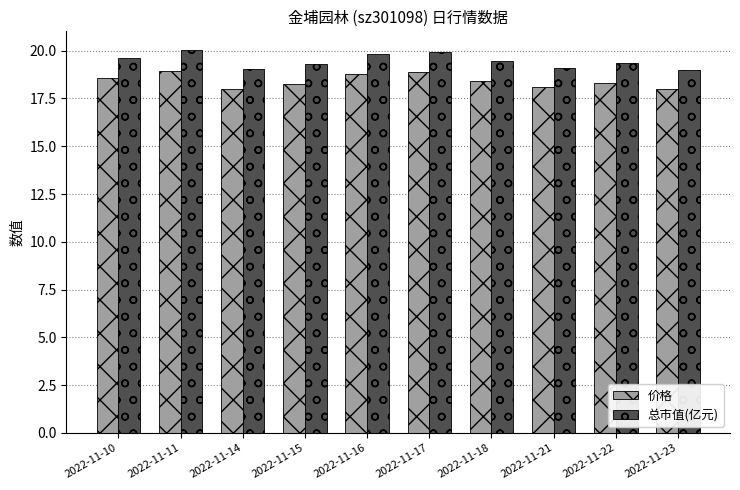

What is the difference between the second highest and second lowest values in the 总市值(亿元) series?

0.9